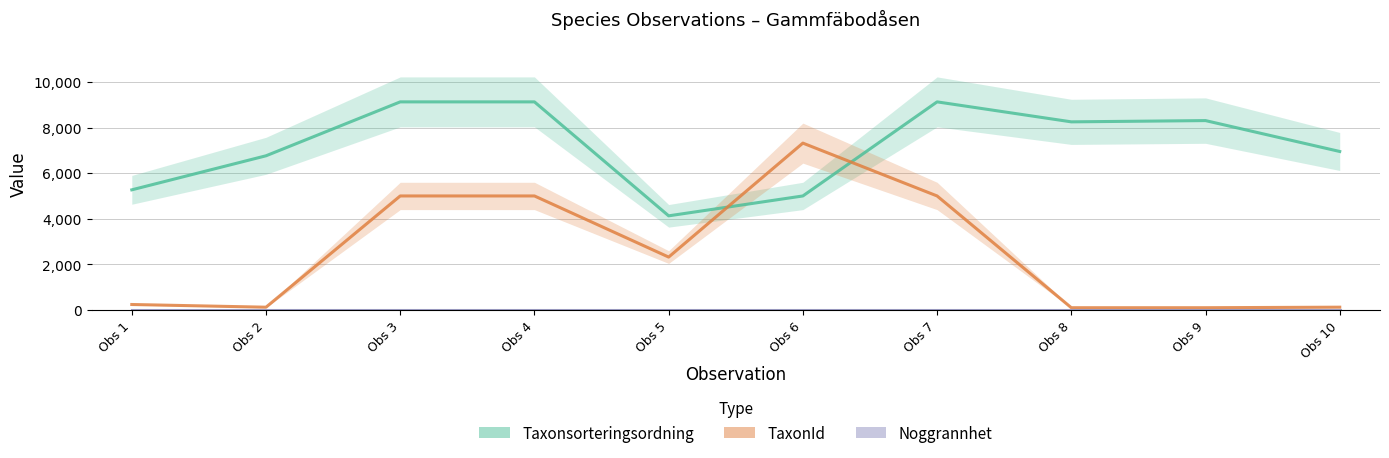

What are all the series names shown in the legend?

Taxonsorteringsordning, TaxonId, Noggrannhet